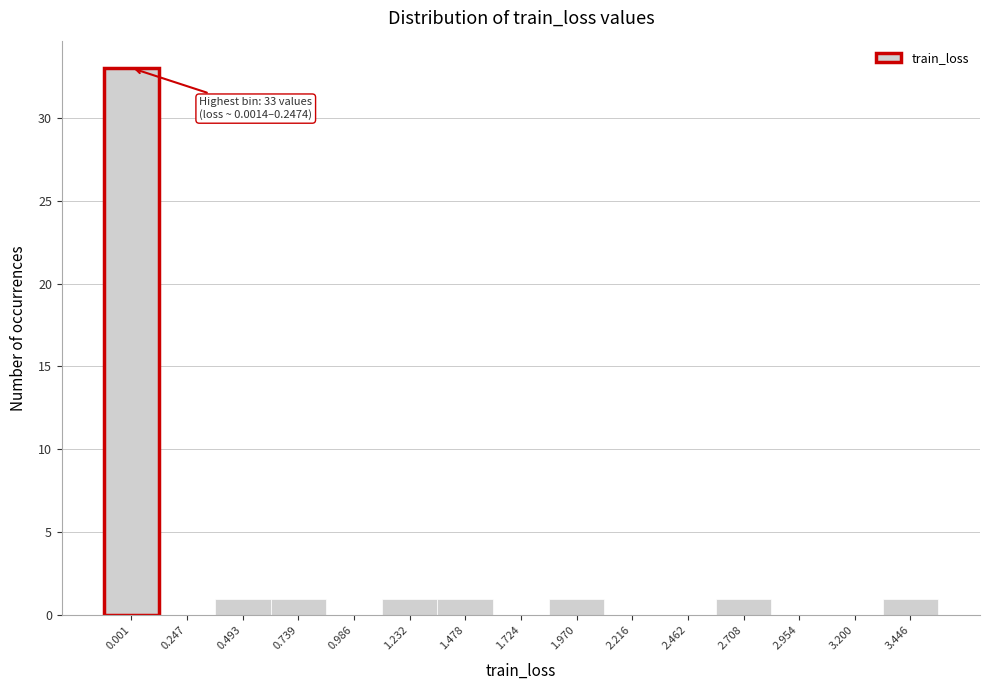

Reading right to left, extract all data points from this chart.

3.446=1	3.200=0	2.954=0	2.708=1	2.462=0	2.216=0	1.970=1	1.724=0	1.478=1	1.232=1	0.986=0	0.739=1	0.493=1	0.247=0	0.001=33